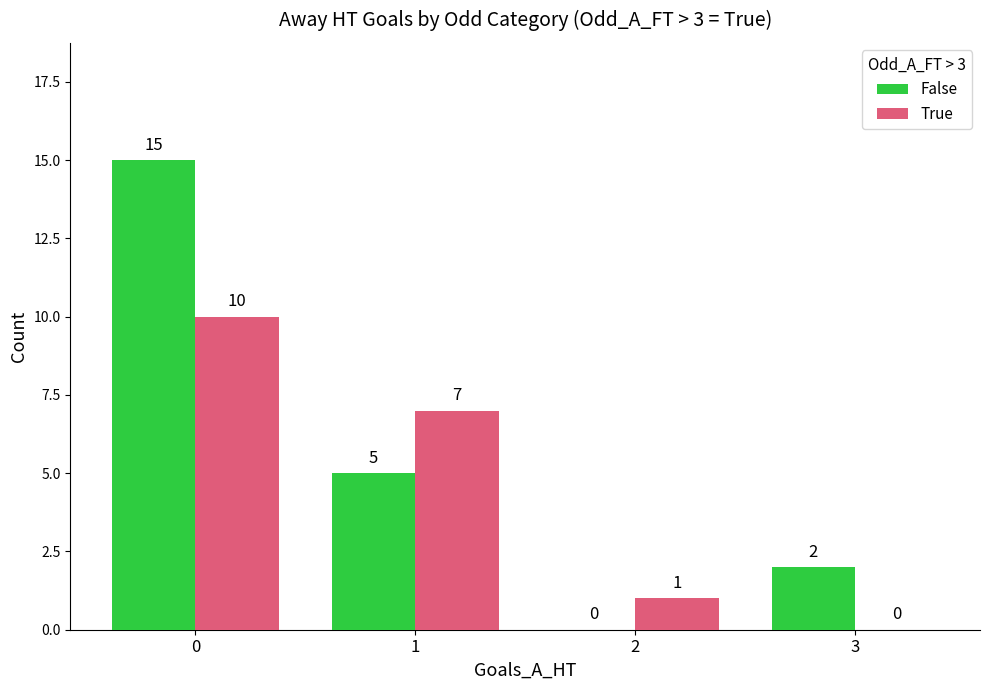

Which series has the widest spread of values?

False